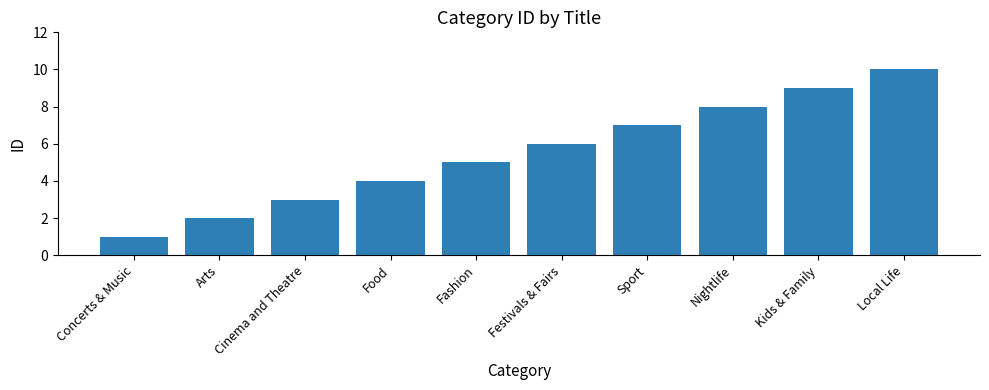

True or false: the data shows 1 at Arts.

False